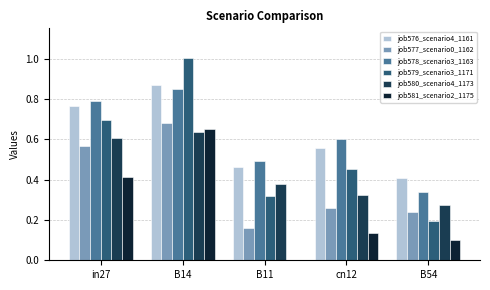

Is the value of job580_scenario4_1173 at in27 greater than the value of job581_scenario2_1175 at B14?

No